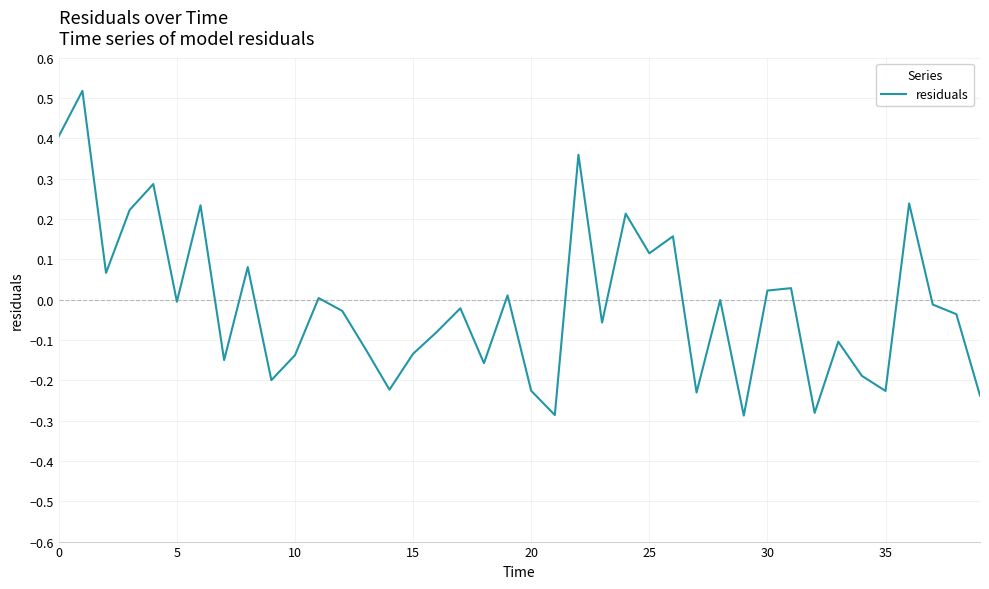

What is the difference between the maximum and minimum values?

0.8